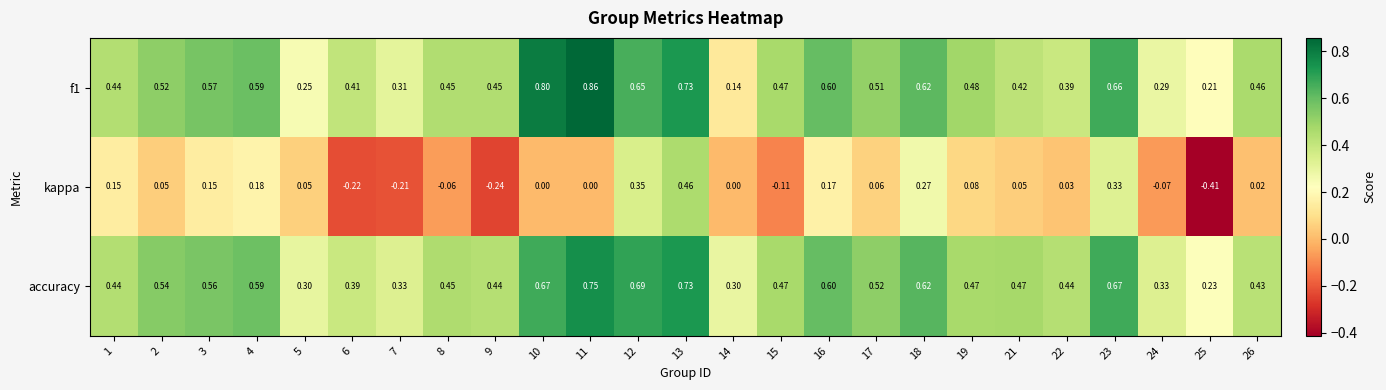

Which series has the widest spread of values?

kappa